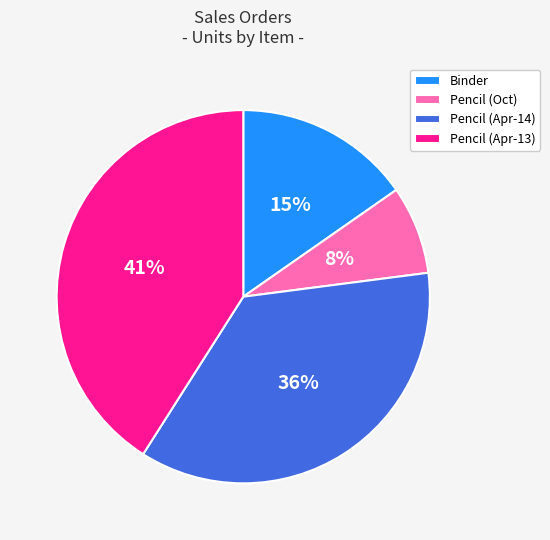

Which category has the biggest portion of the pie?

Pencil (Apr-13)